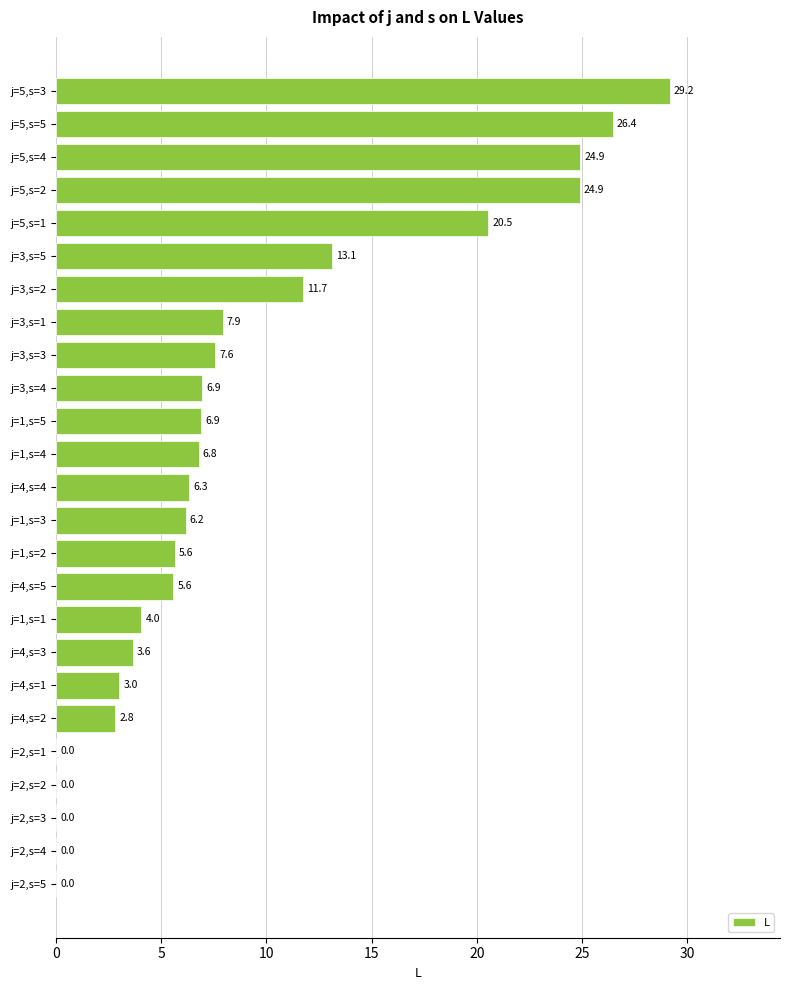

What is the sum of the values at j=3,s=2 and j=2,s=3?

11.7